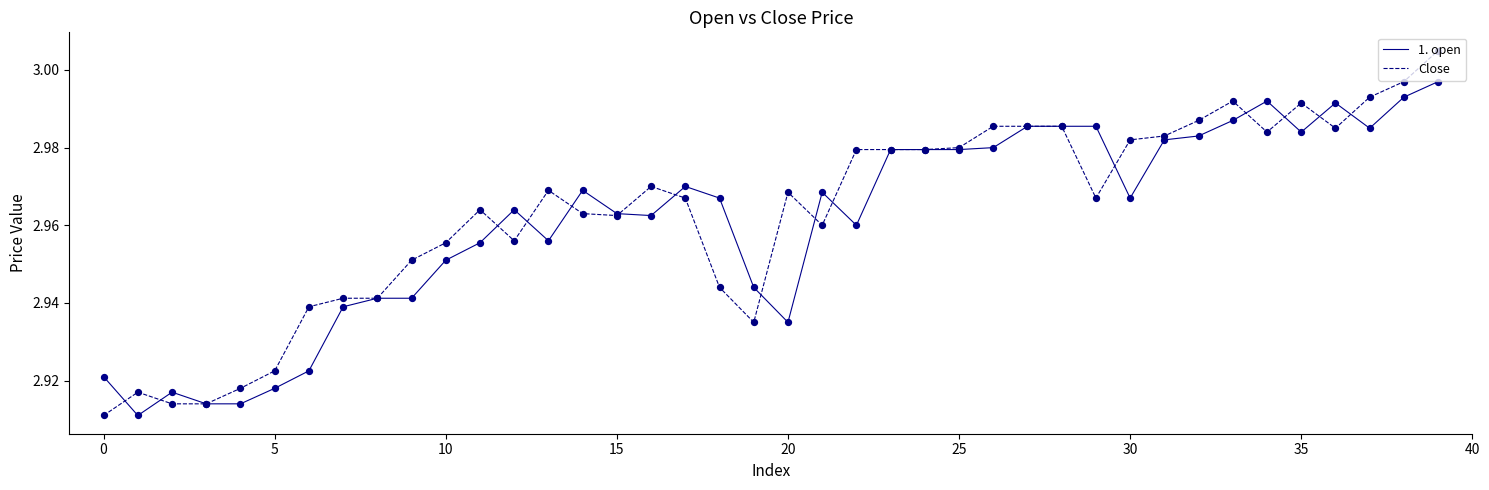

List the series in order of their peak value, lowest first.

1. open, Close